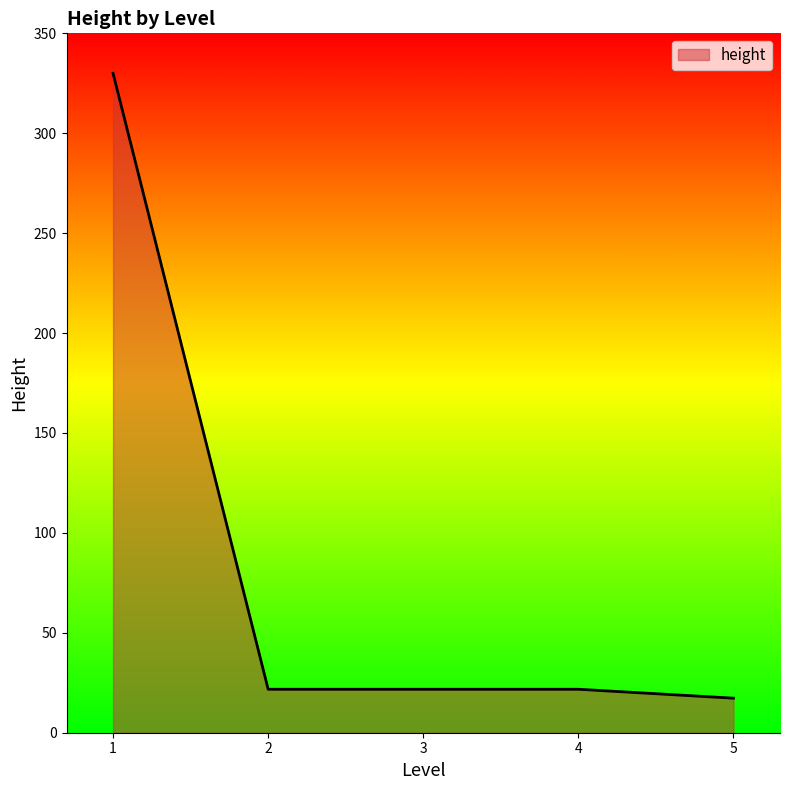

How many values exceed 21?

4